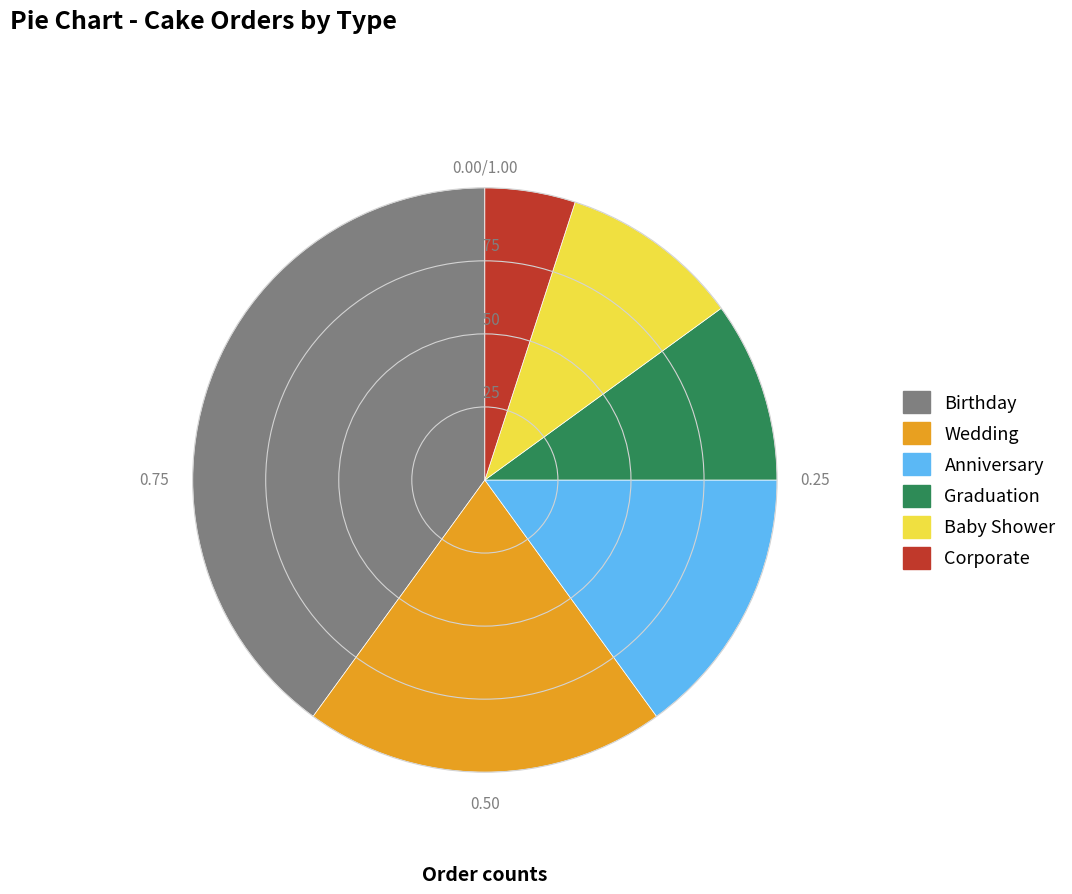

Is the sum of Anniversary and Baby Shower greater than half?

No